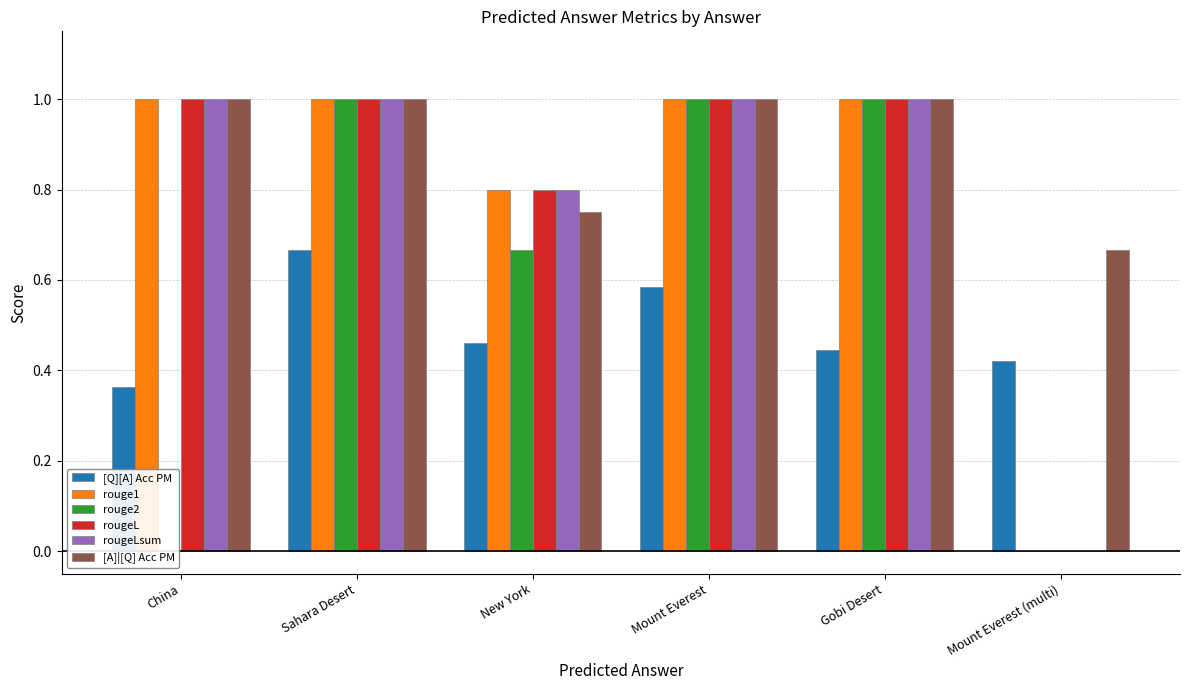

What is the average value of the rougeL series?

0.8